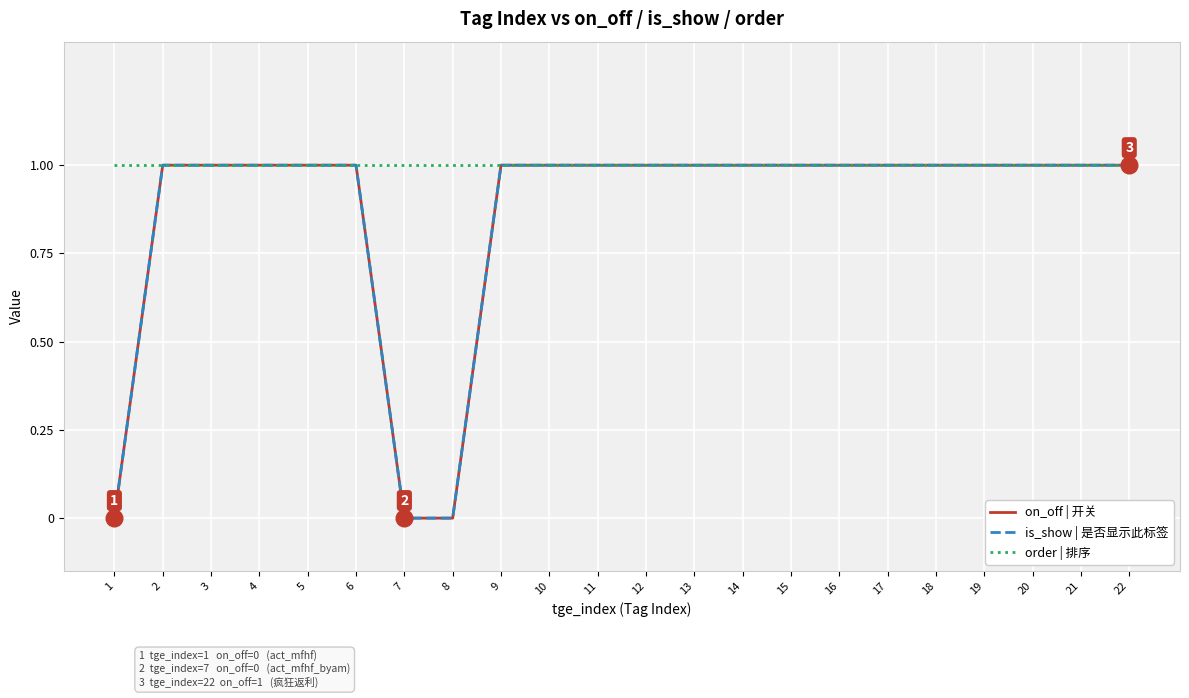

At which label is on_off | 开关 closest to 0?

1